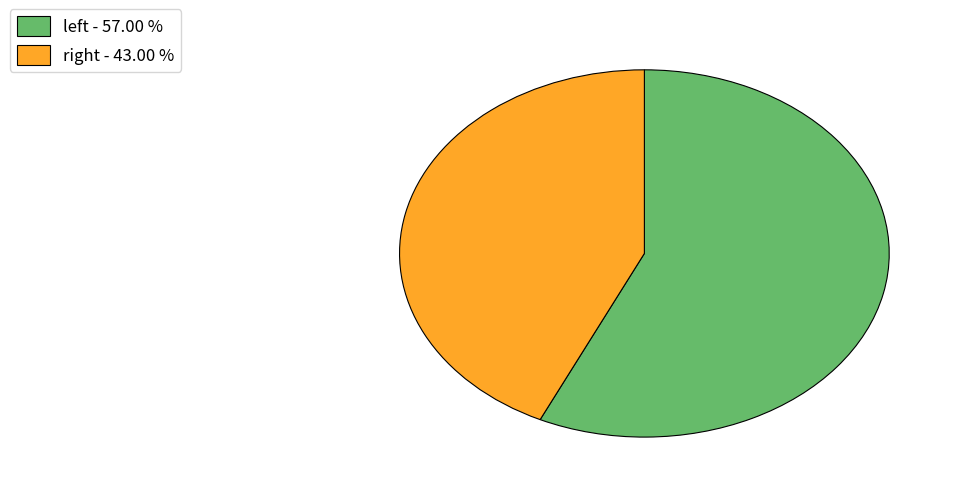

Rank the categories by value from lowest to highest.

right, left